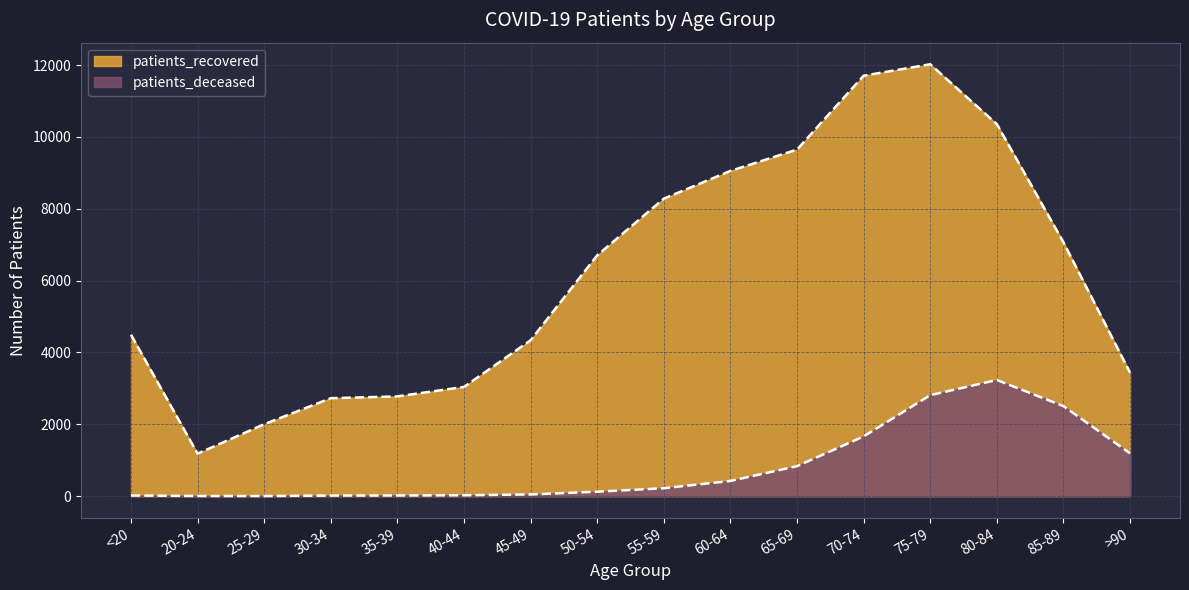

At how many categories does at least one series exceed 374?

16